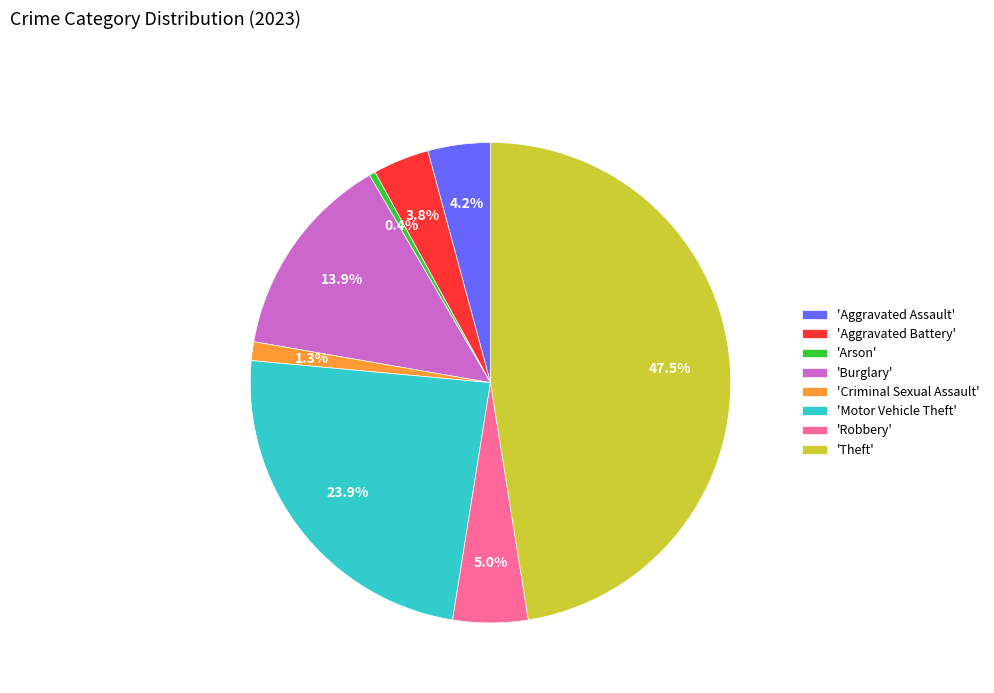

Which category has the smallest portion of the pie?

'Arson'